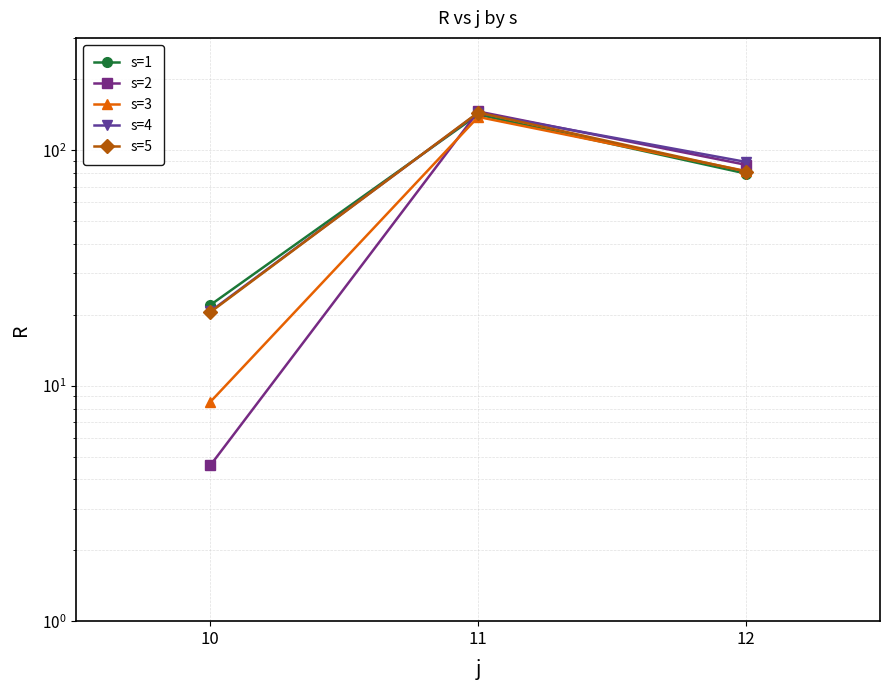

At which label does s=1 first exceed 79?

11